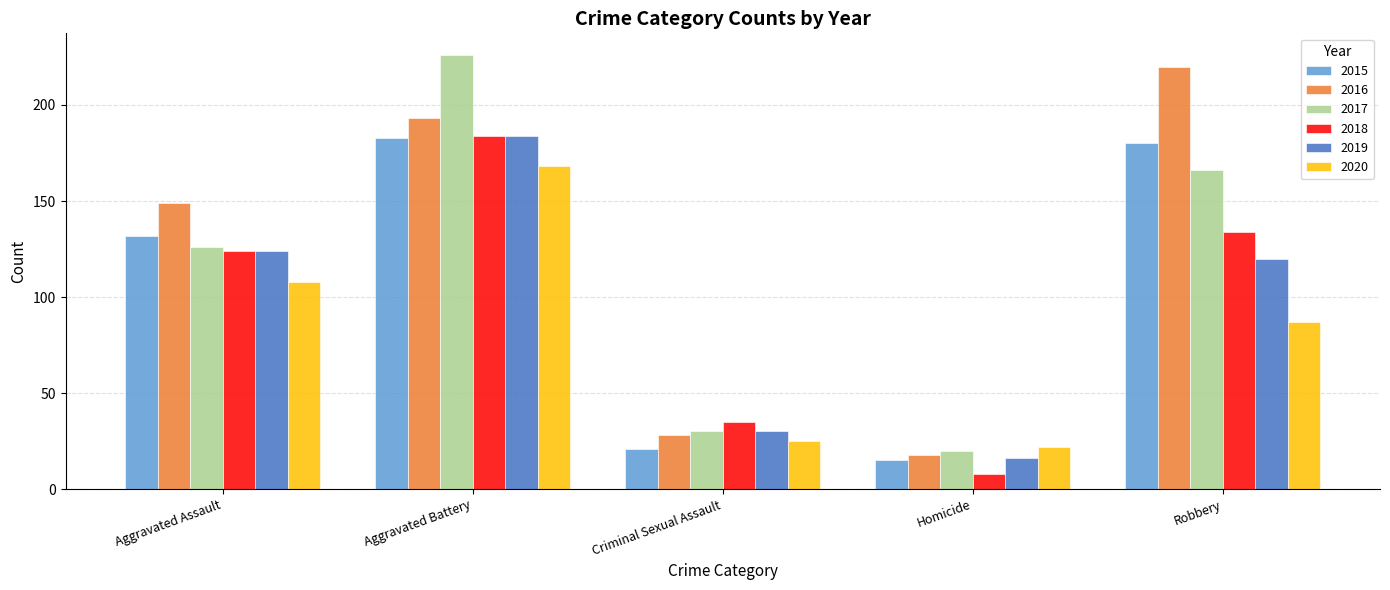

At which category does the chart reach its minimum across all series?

Homicide